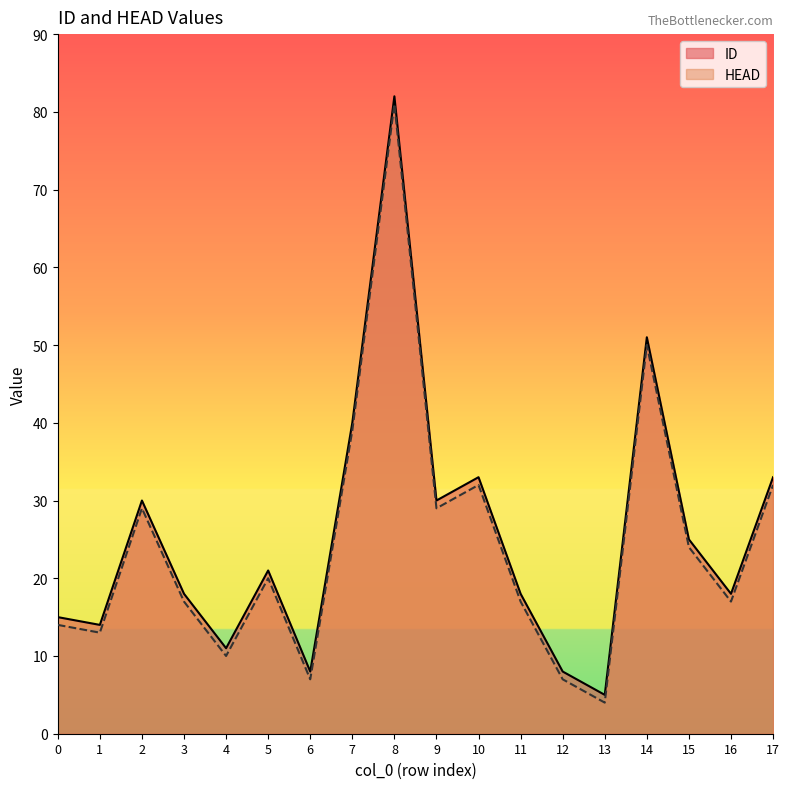

Reading left to right, extract all data points from this chart.

ID: 0=15	1=14	2=30	3=18	4=11	5=21	6=8	7=40	8=82	9=30	10=33	11=18	12=8	13=5	14=51	15=25	16=18	17=33
HEAD: 0=14	1=13	2=29	3=17	4=10	5=20	6=7	7=39	8=81	9=29	10=32	11=17	12=7	13=4	14=50	15=24	16=17	17=32